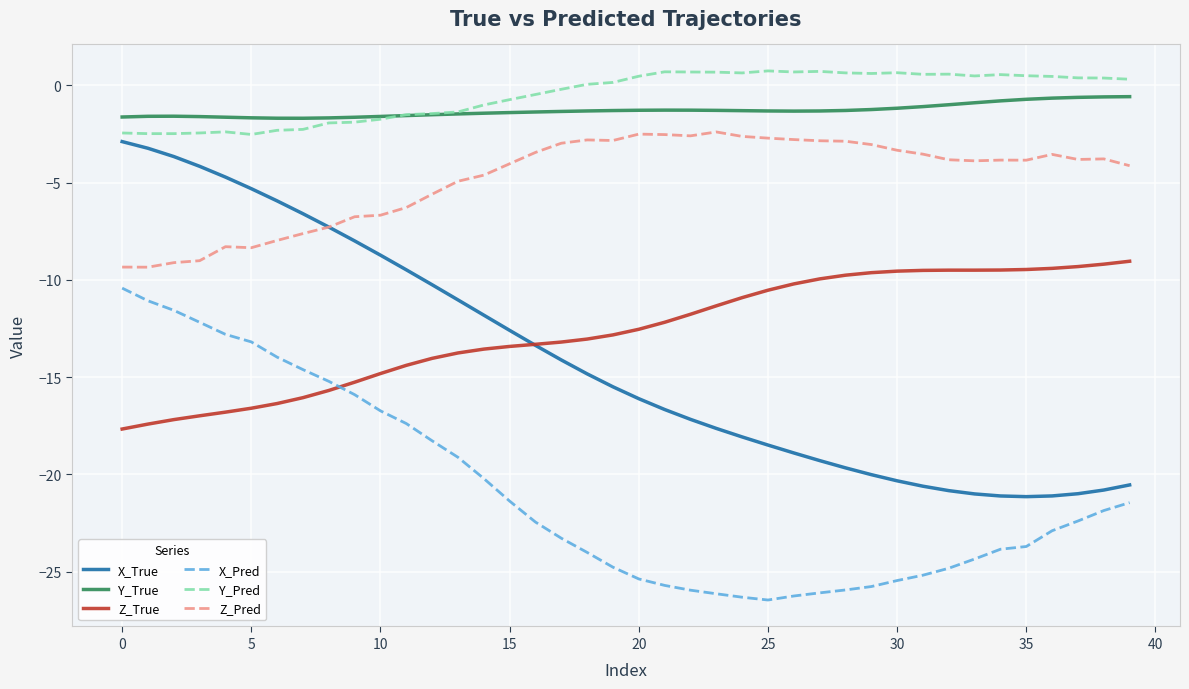

Which series has the widest spread of values?

X_True